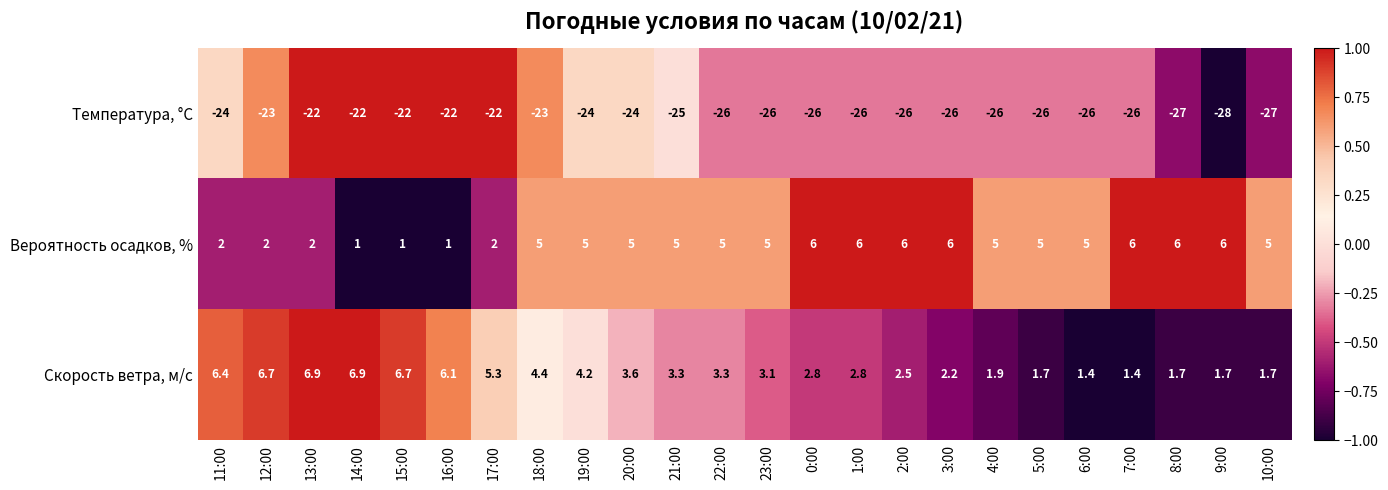

Rank the series at 5:00 from highest to lowest value.

Вероятность осадков, %, Скорость ветра, м/c, Температура, °C